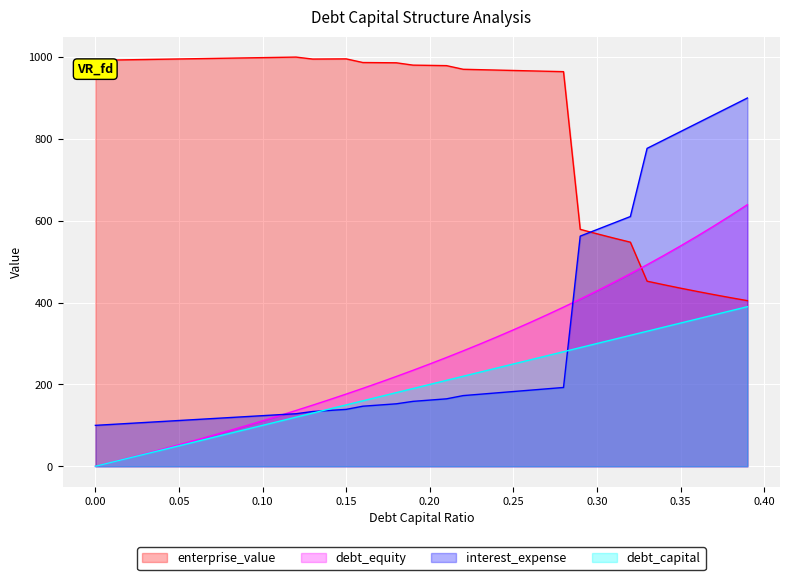

How many categories are shown in the chart?

40